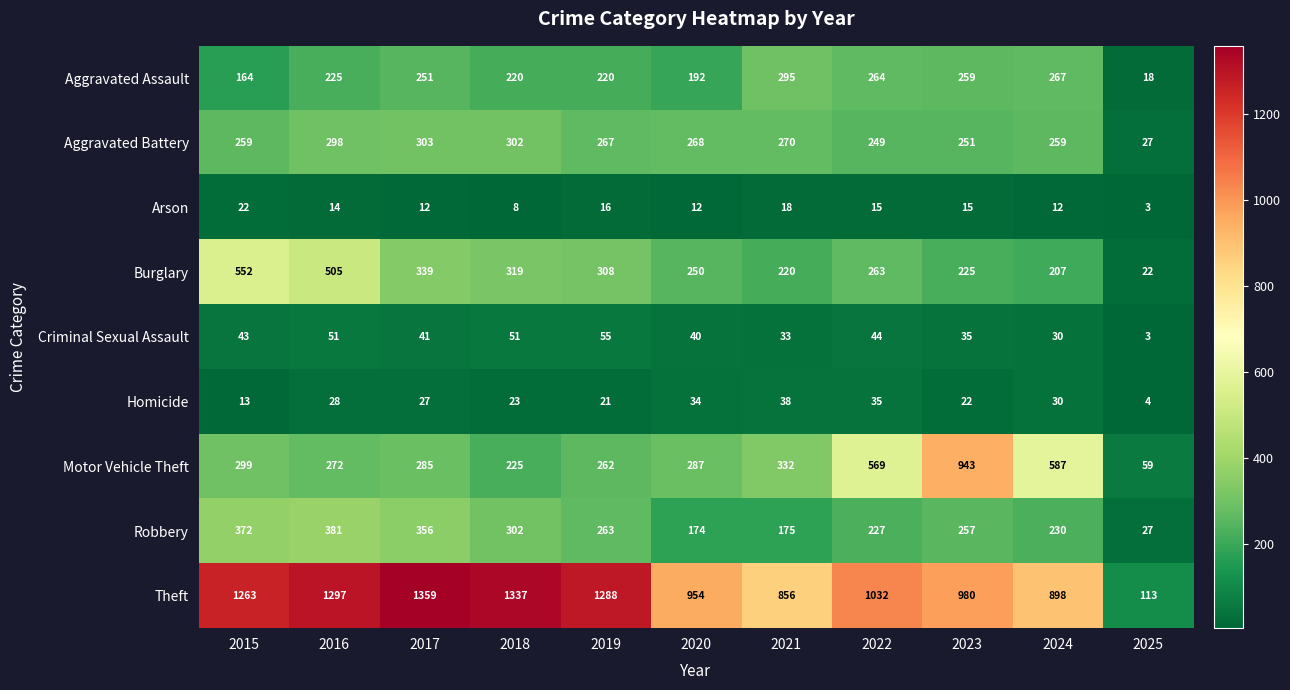

Which series changed the most between 2021 and 2023?

Motor Vehicle Theft